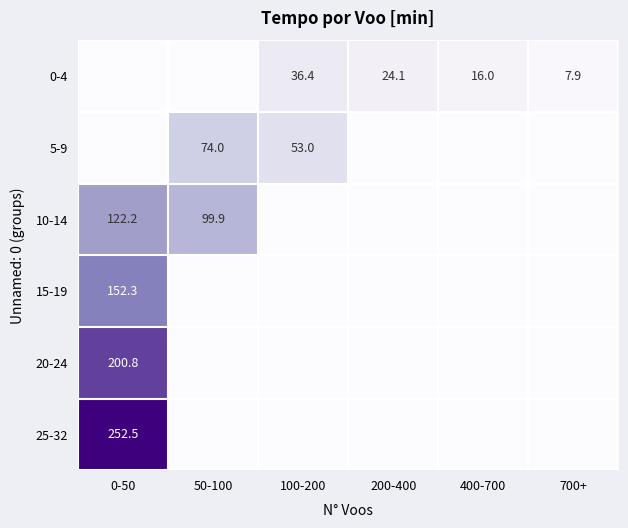

At how many categories does at least one series exceed 244?

1